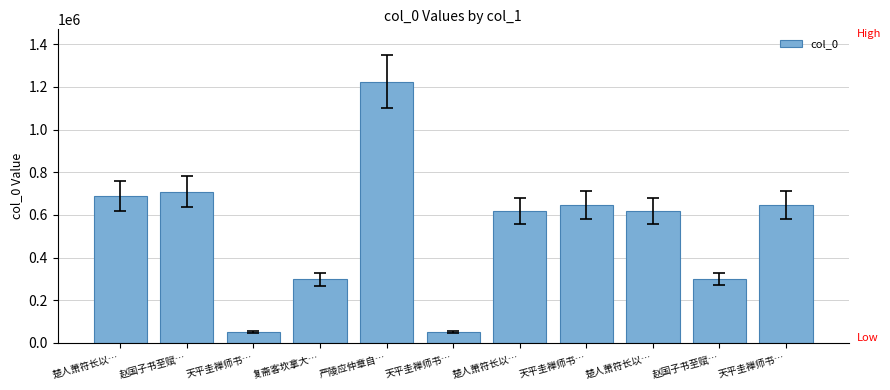

What is the change in value from 严陵应仲章自… to 天平圭禅师书…?

-578943